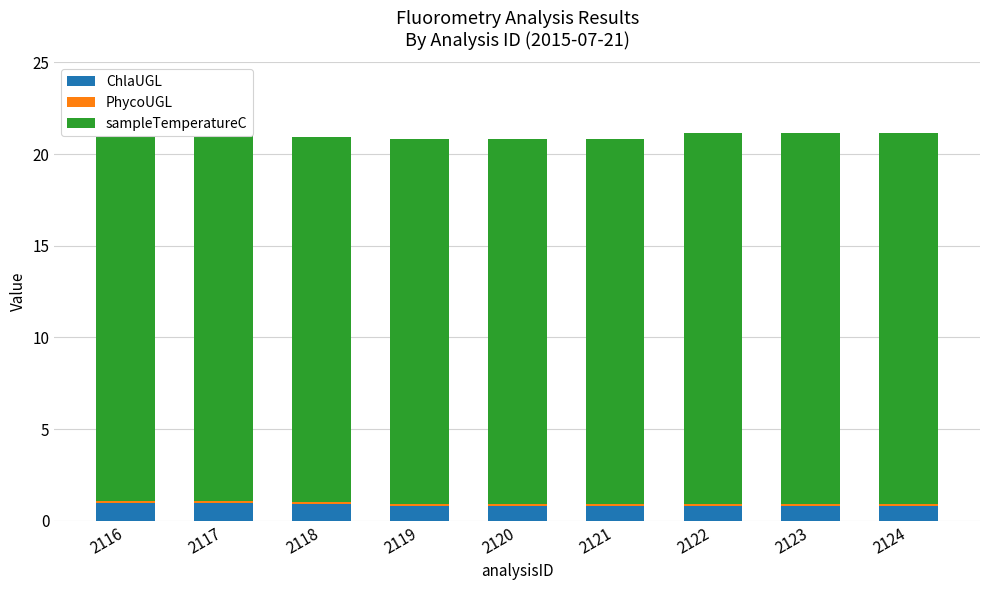

What are all the series names shown in the legend?

ChlaUGL, PhycoUGL, sampleTemperatureC